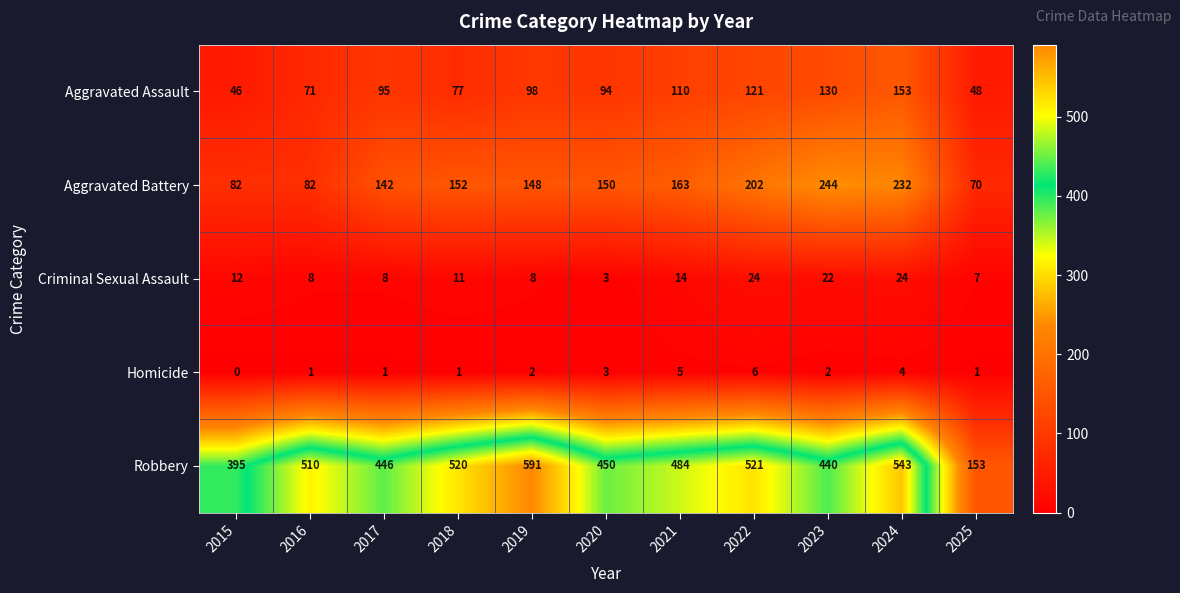

What is the sum of the Aggravated Battery values at 2022 and 2019?

350